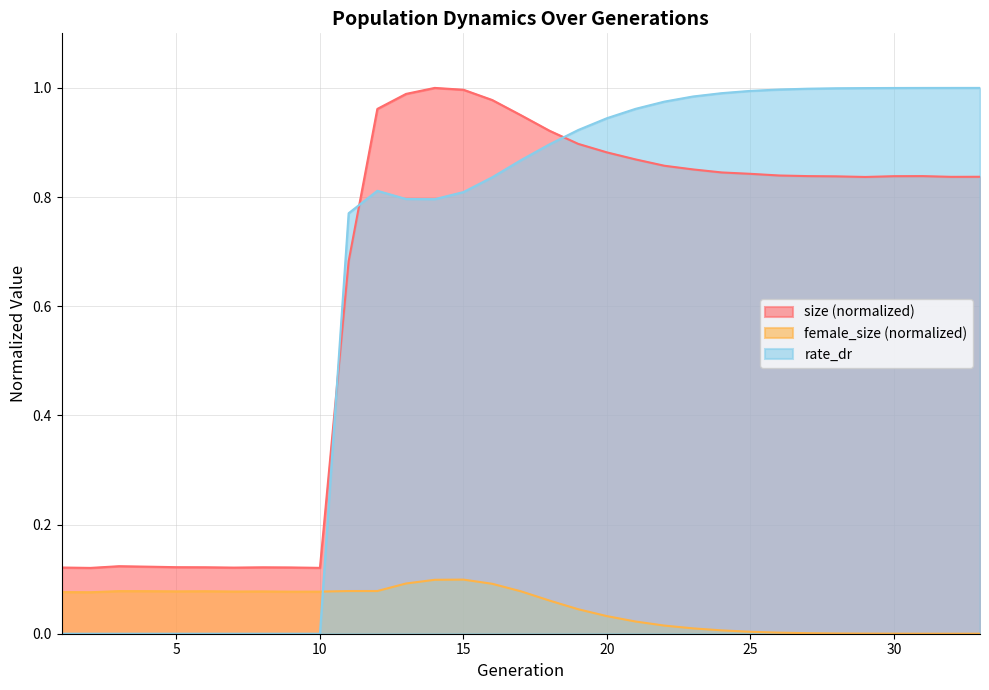

Rank the categories by female_size value from lowest to highest.

33, 32, 31, 30, 29, 28, 27, 26, 25, 24, 23, 22, 21, 20, 19, 18, 2, 1, 9, 10, 7, 8, 5, 17, 6, 4, 3, 11, 12, 16, 13, 14, 15